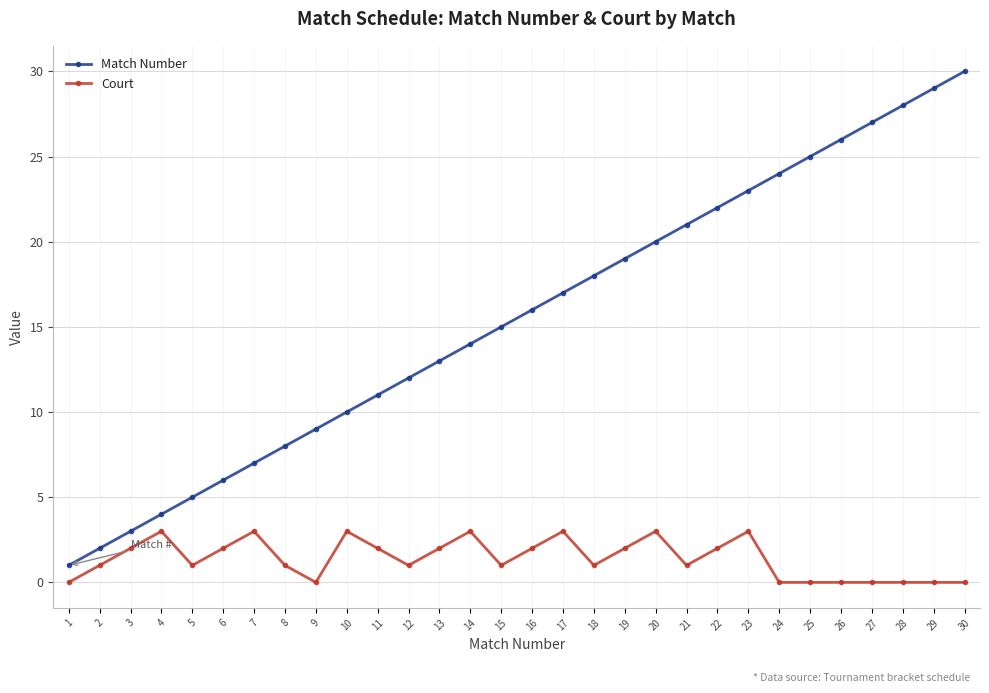

True or false: Match Number and Court cross at least once.

False